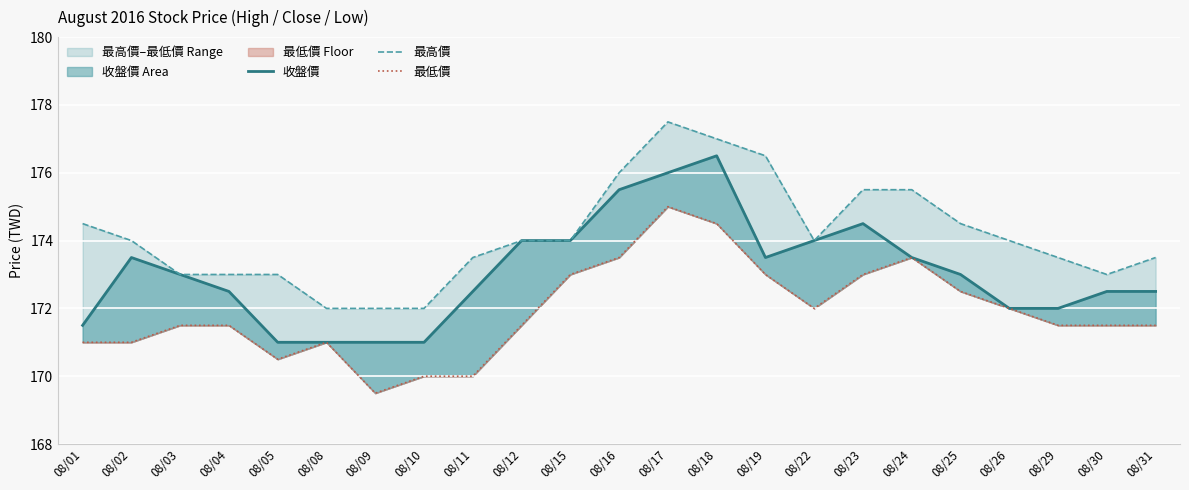

Reading left to right, extract all data points from this chart.

收盤價: 171.5	173.5	173.0	172.5	171.0	171.0	171.0	171.0	172.5	174.0	174.0	175.5	176.0	176.5	173.5	174.0	174.5	173.5	173.0	172.0	172.0	172.5	172.5
最高價: 174.5	174.0	173.0	173.0	173.0	172.0	172.0	172.0	173.5	174.0	174.0	176.0	177.5	177.0	176.5	174.0	175.5	175.5	174.5	174.0	173.5	173.0	173.5
最低價: 171.0	171.0	171.5	171.5	170.5	171.0	169.5	170.0	170.0	171.5	173.0	173.5	175.0	174.5	173.0	172.0	173.0	173.5	172.5	172.0	171.5	171.5	171.5